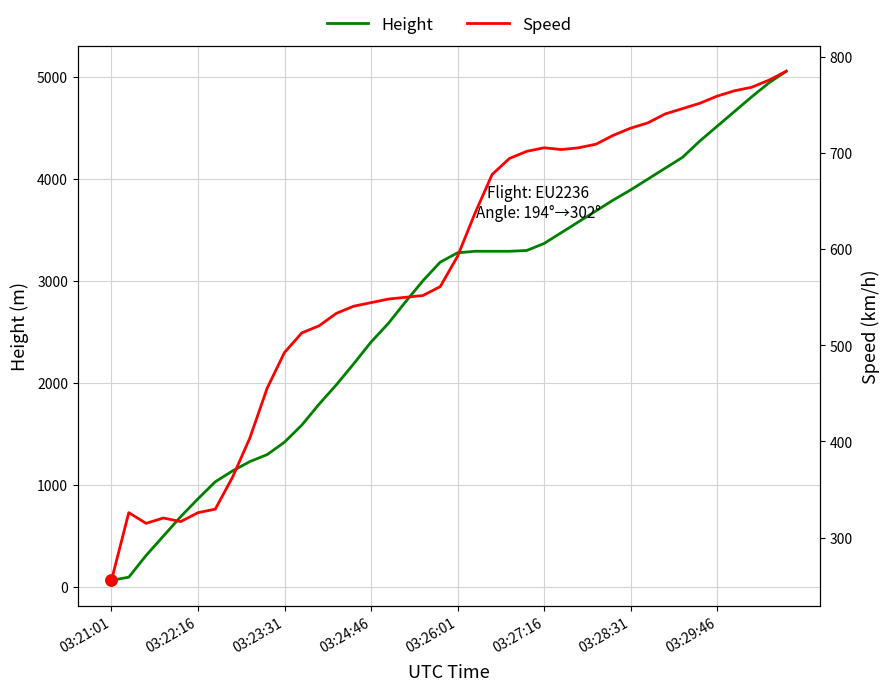

What is the difference between the second highest and second lowest values in the Speed series?

461.1